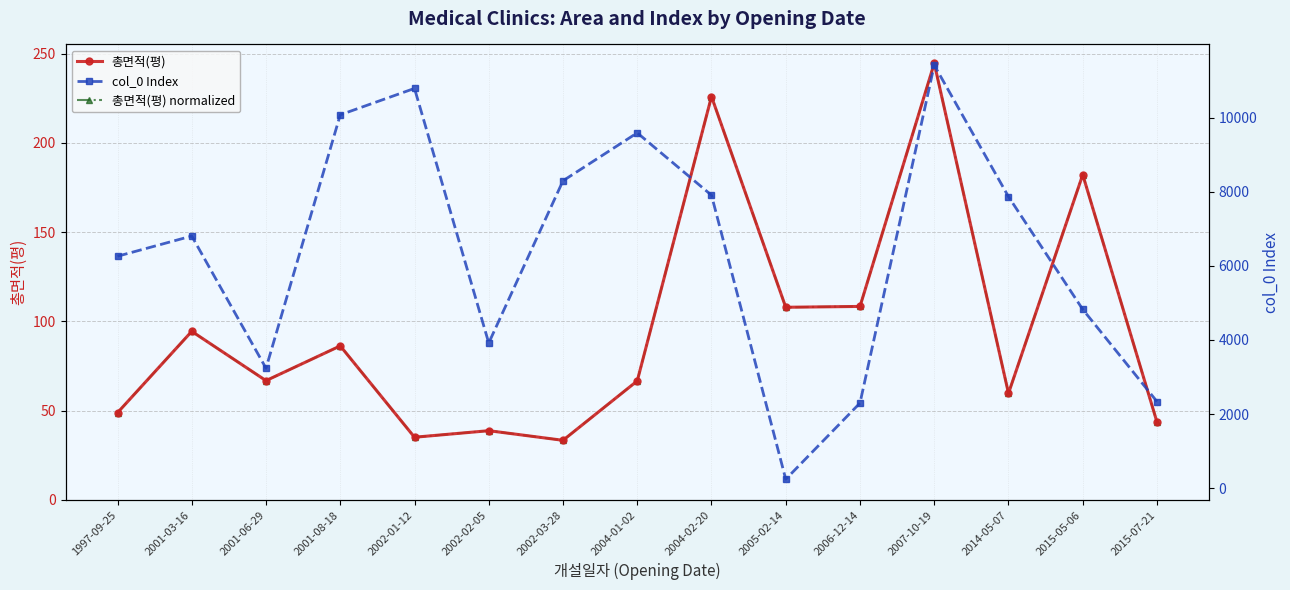

At which category is the sum across all series the highest?

2007-10-19